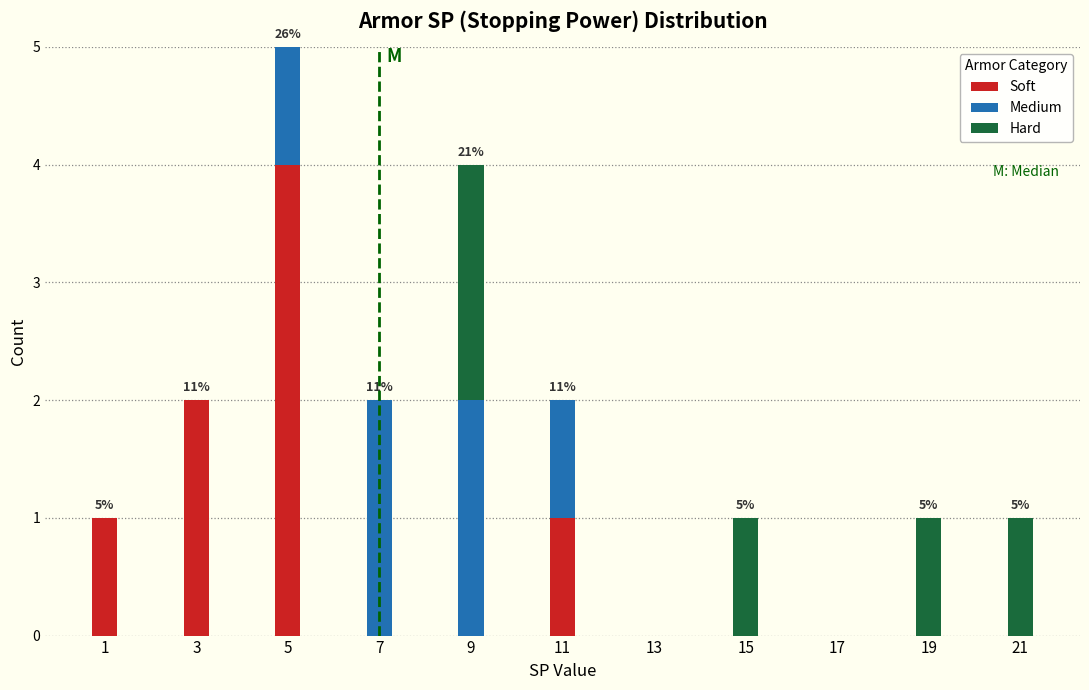

Is it true that Soft equals 0 at 1?

False